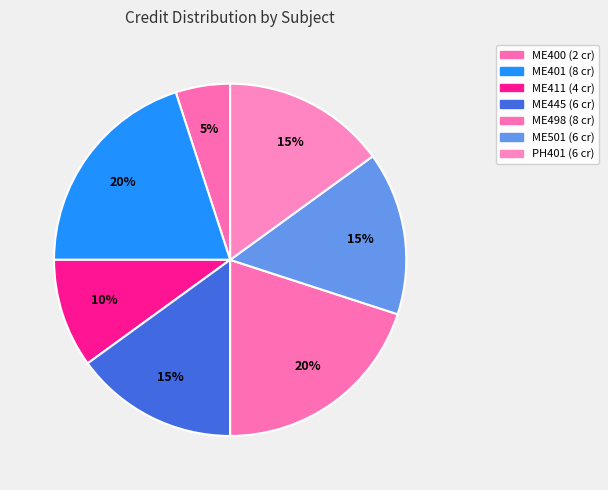

What percentage is NOT represented by ME501?

85.0%